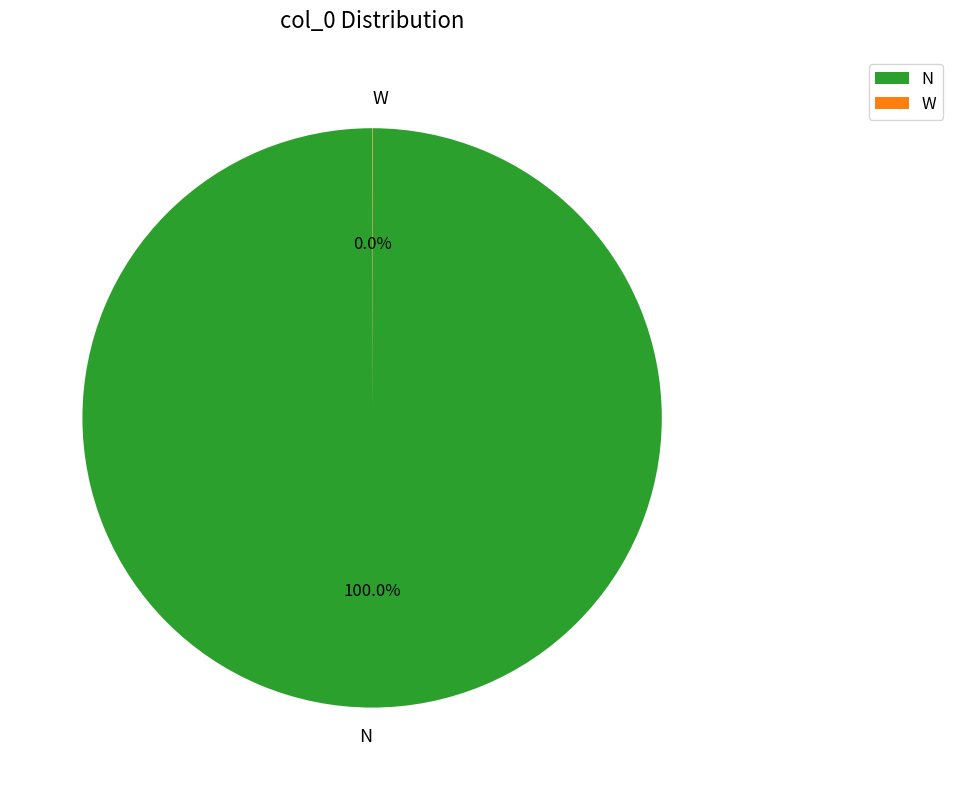

Is there a majority slice in this chart?

Yes